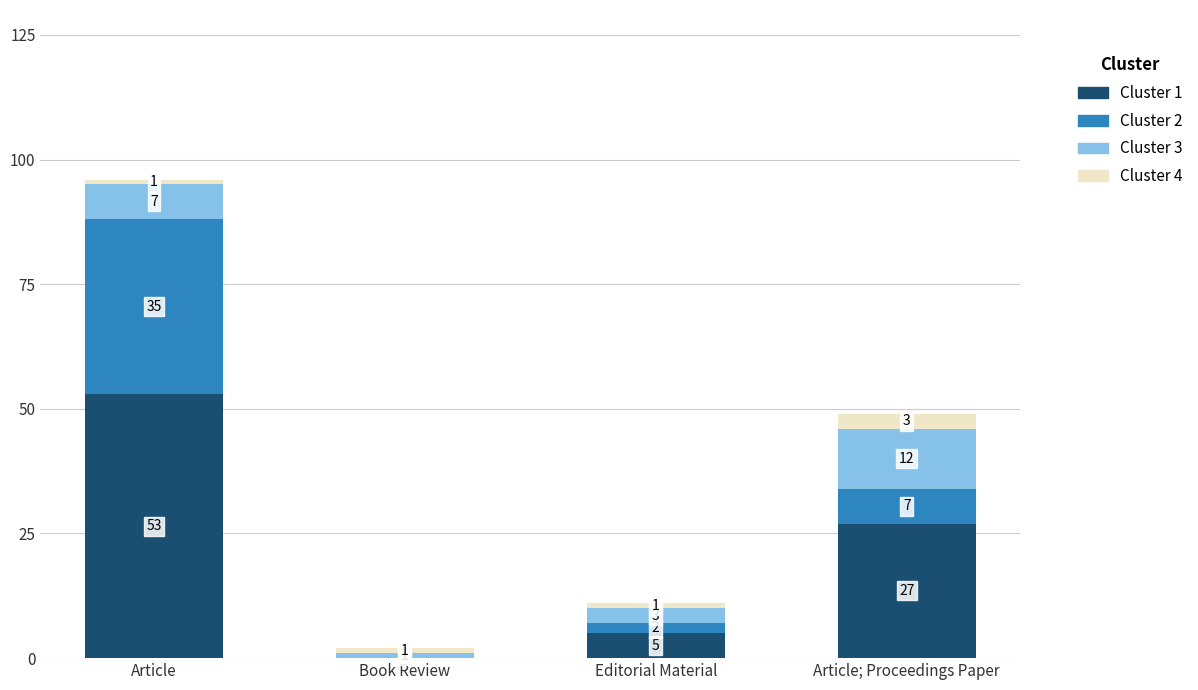

At which category is the sum across all series the highest?

Article